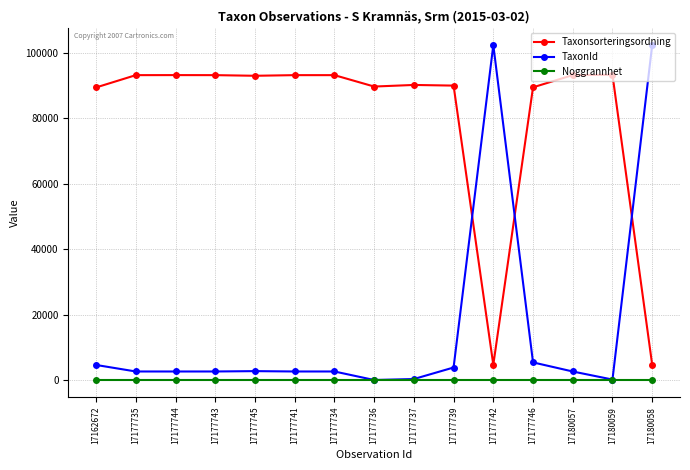

List the series in order of their peak value, lowest first.

Noggrannhet, Taxonsorteringsordning, TaxonId